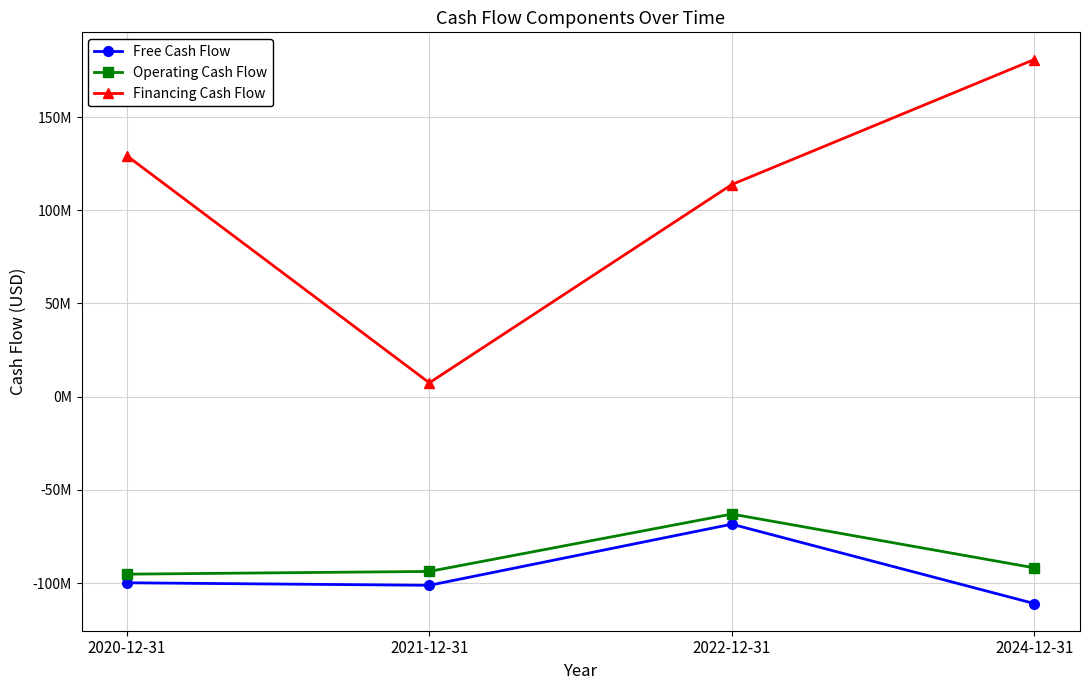

Is it true that Financing Cash Flow equals 7419000 at 2021-12-31?

True